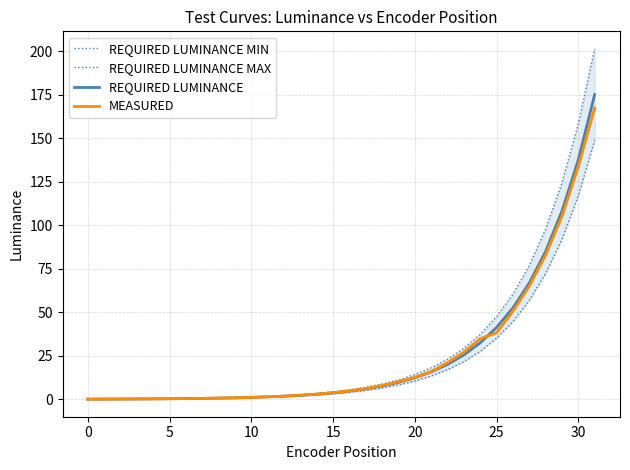

The MEASURED series shows 38.2 at 25. True or false?

True